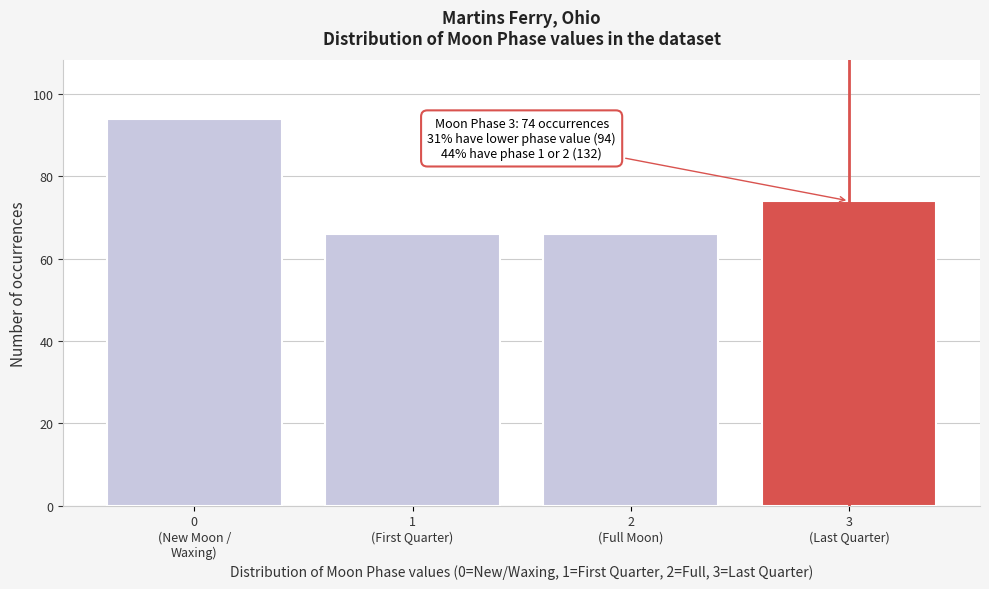

Reading left to right, transcribe all the data shown in this chart.

94	66	66	74